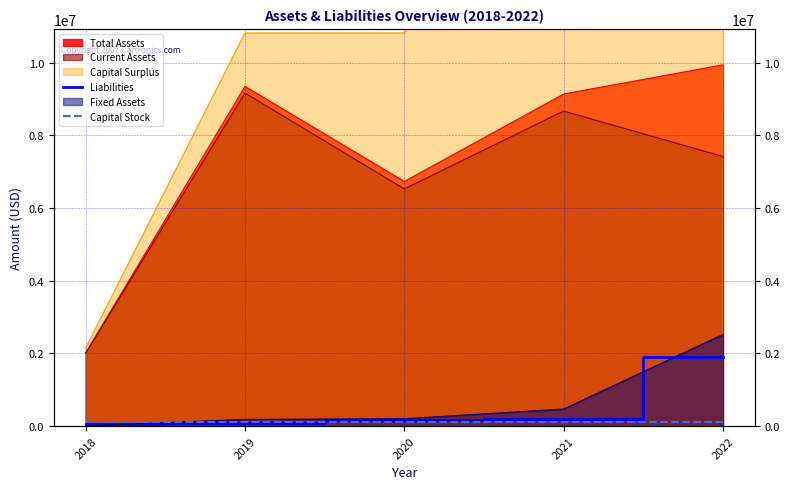

True or false: Liabilities has more than 0 interior local peaks.

False